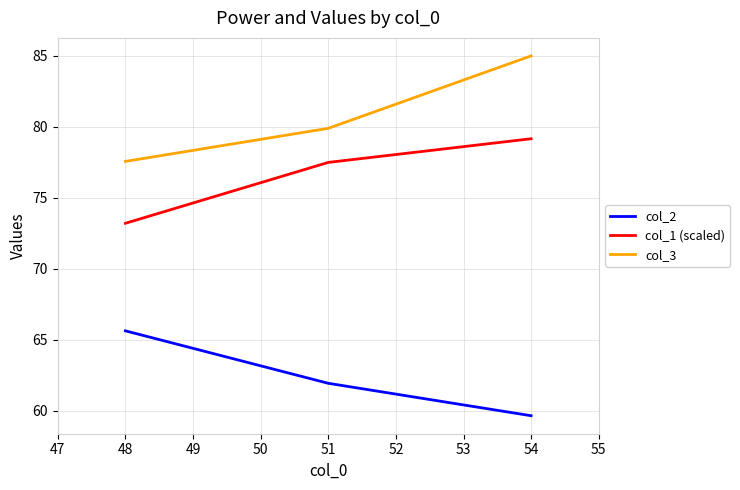

What is the average value of the col_3 series?

80.8